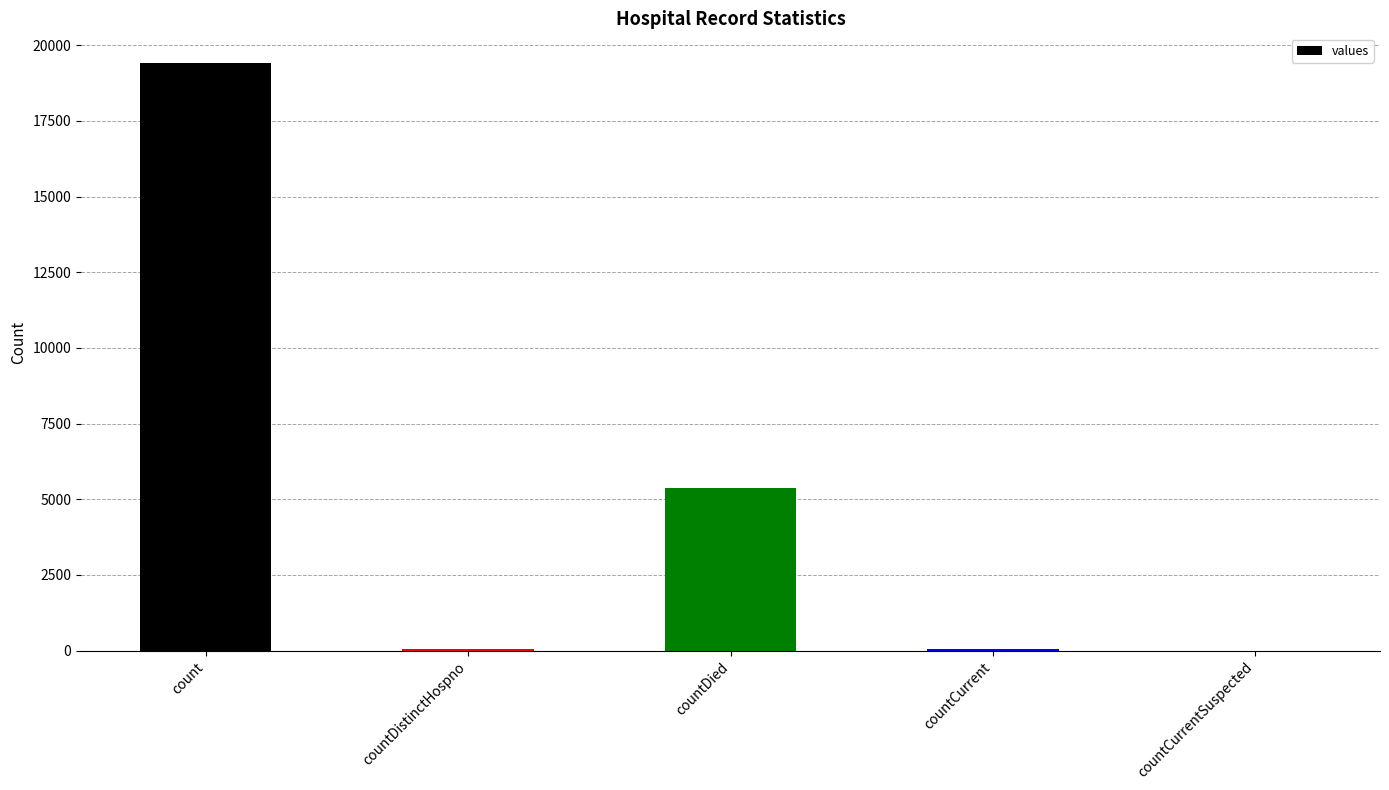

Are the bars horizontal?

No